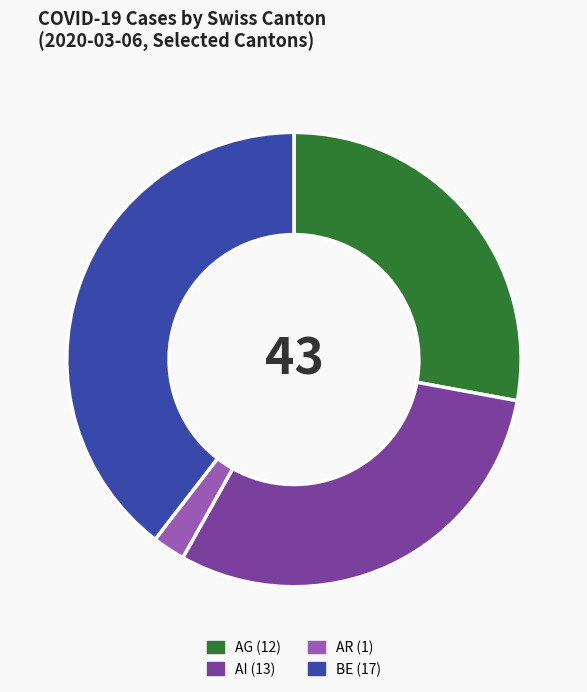

Is there a majority slice in this chart?

No